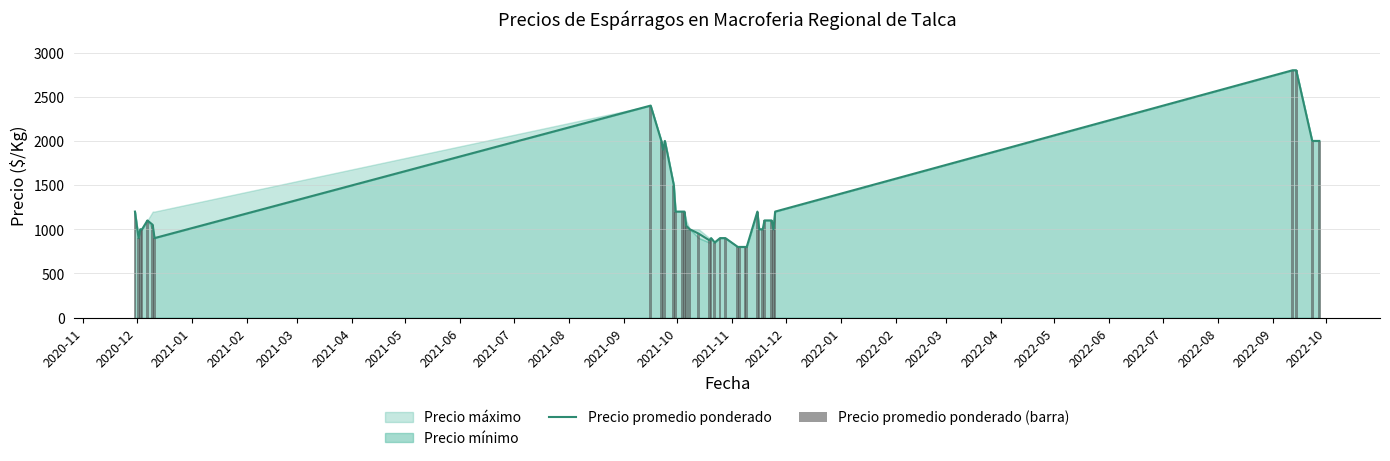

How many bars are there in total?

76